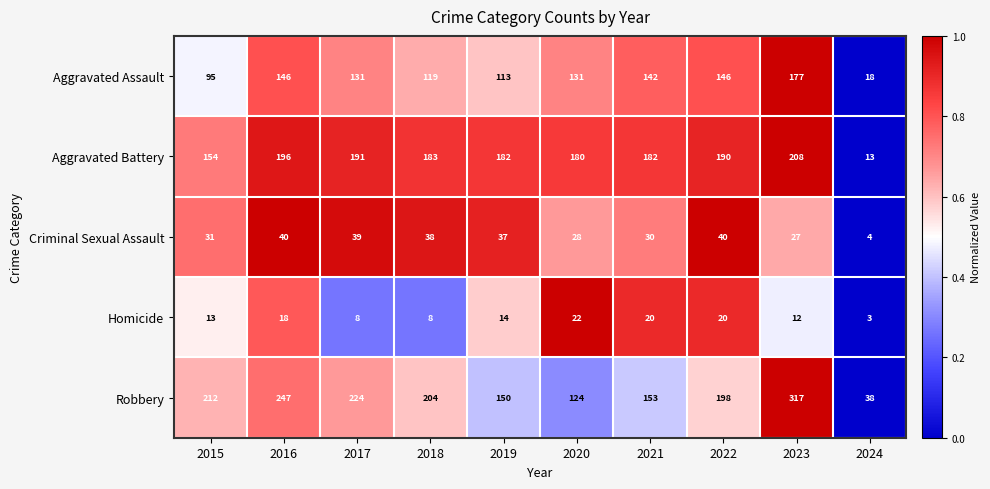

Between 2015 and 2022, which series saw the biggest shift?

Aggravated Assault